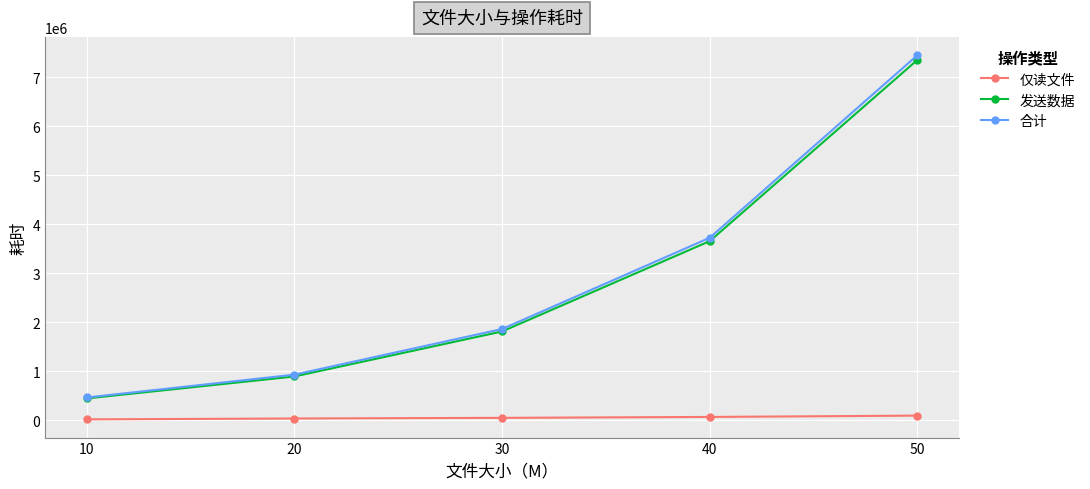

How many distinct data groups are displayed?

3